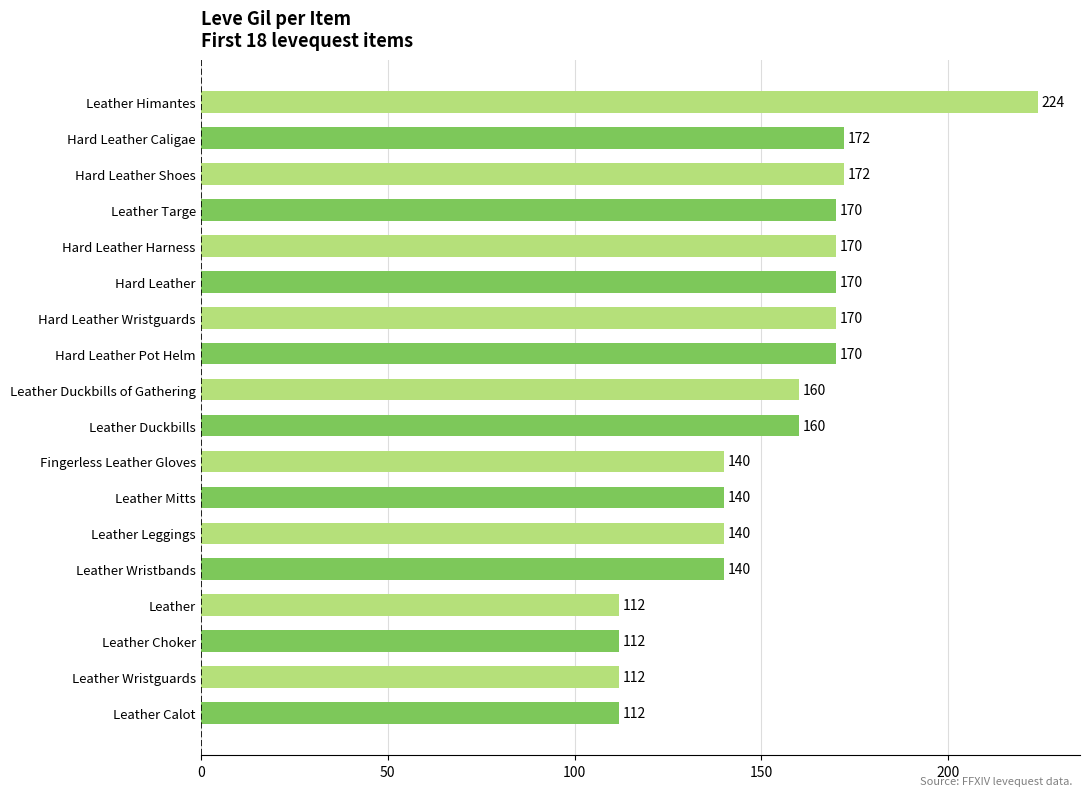

At which category does the chart reach its peak across all series?

Leather Himantes